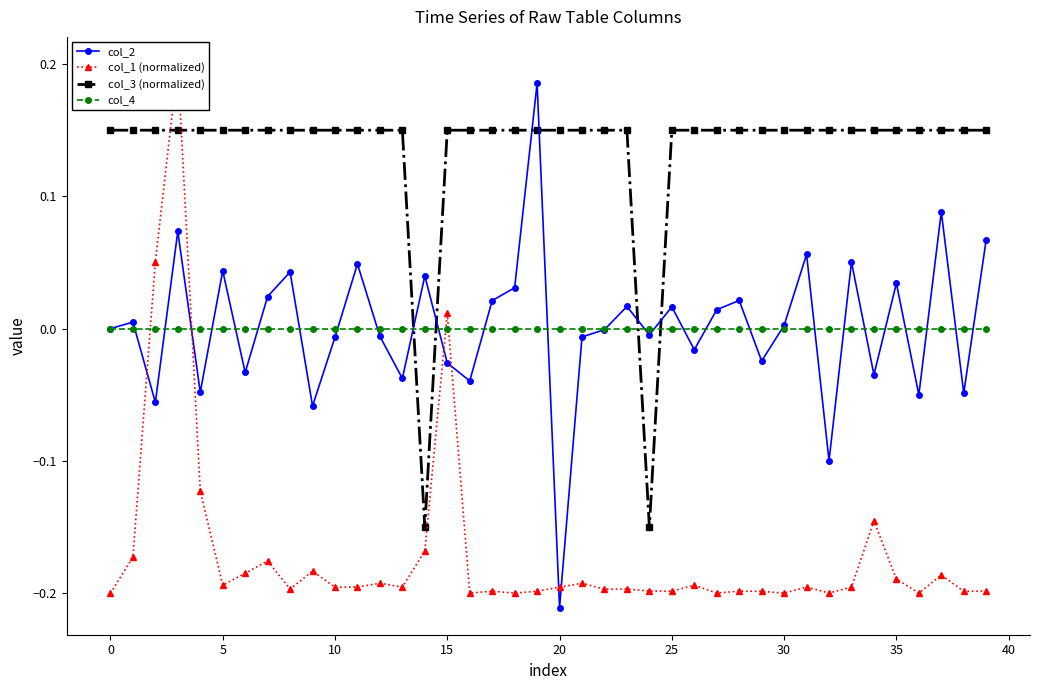

At which category does col_3 (normalized) reach its first local valley?

14